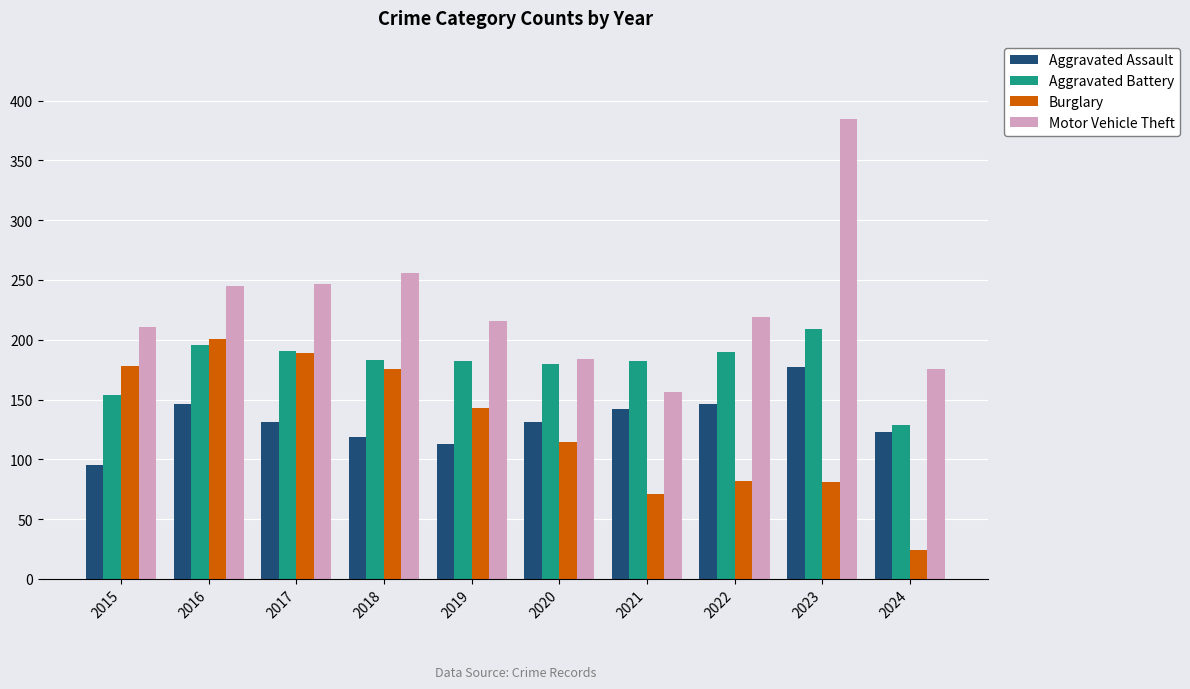

What is the sum of the Burglary values at 2018 and 2024?

200